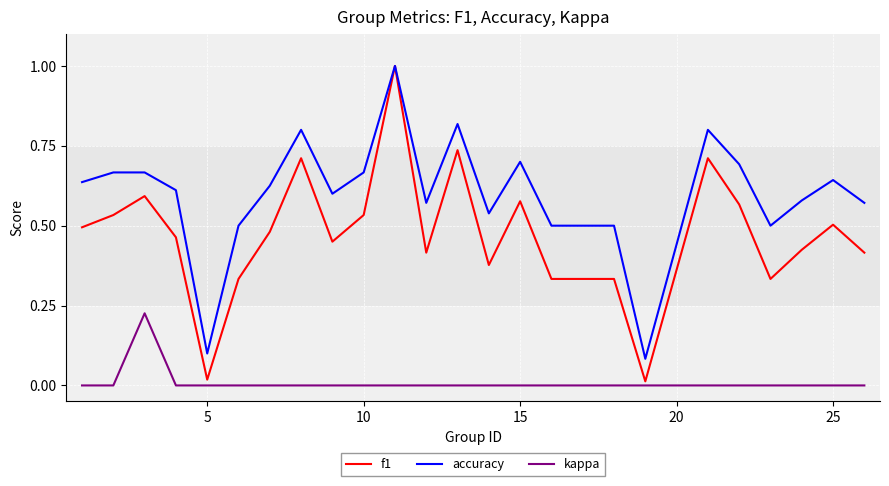

Rank the series by their average value, from lowest to highest.

kappa, f1, accuracy